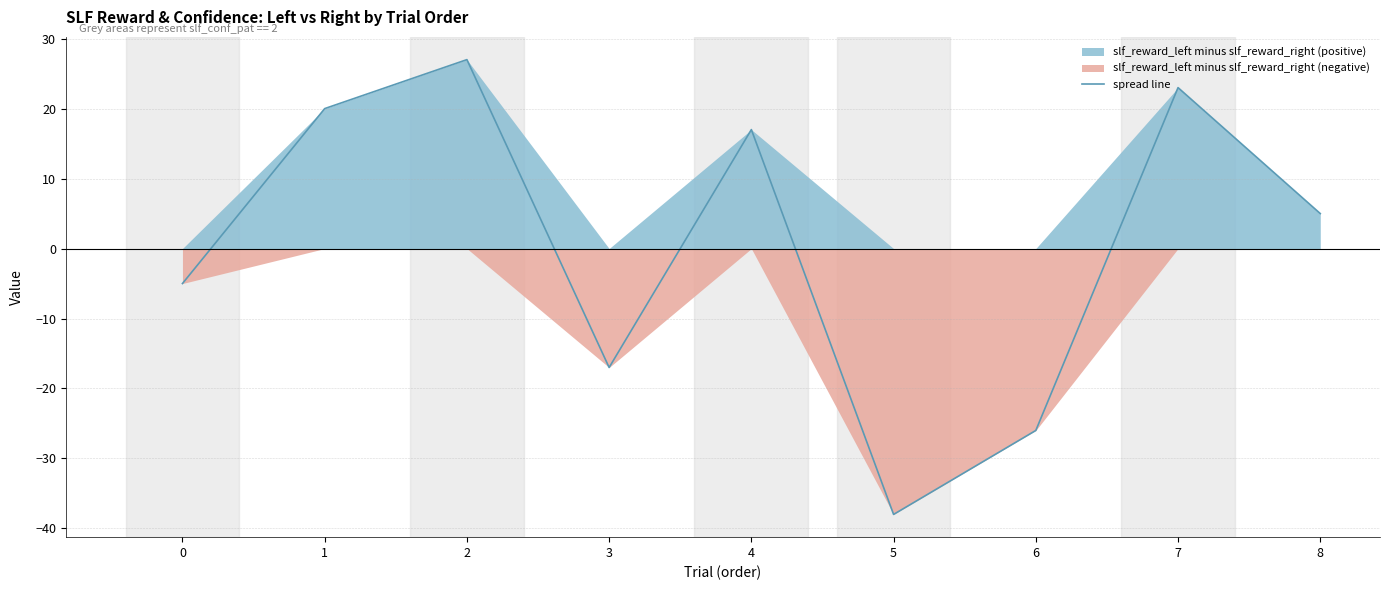

Reading left to right, extract all data points from this chart.

0=-5	1=20	2=27	3=-17	4=17	5=-38	6=-26	7=23	8=5